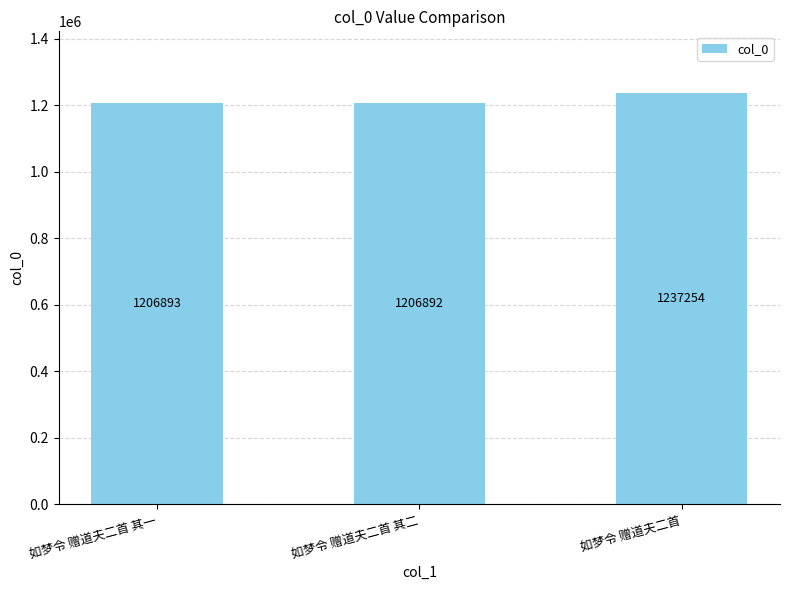

How many data points does each series have?

3